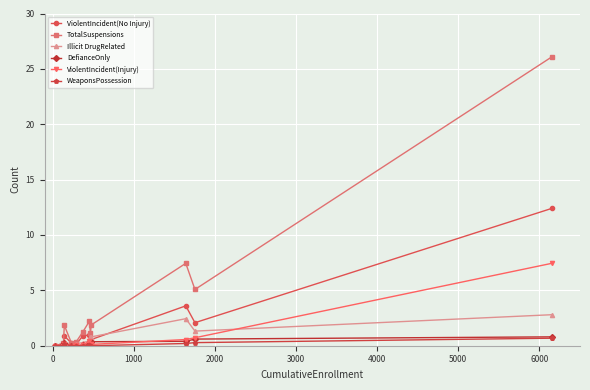

How many interior local peaks does the TotalSuspensions series have?

3